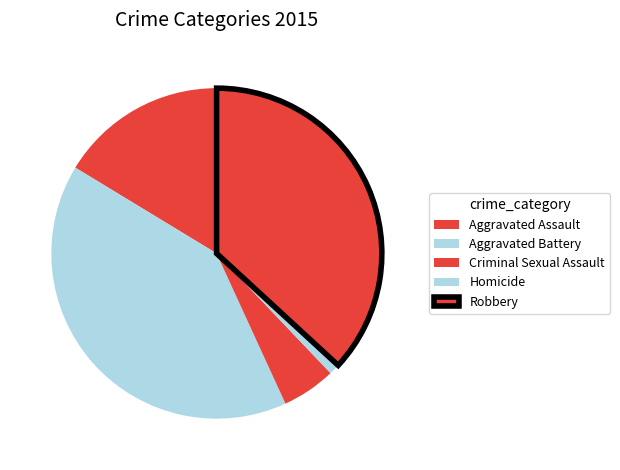

How many slices are in this pie chart?

5